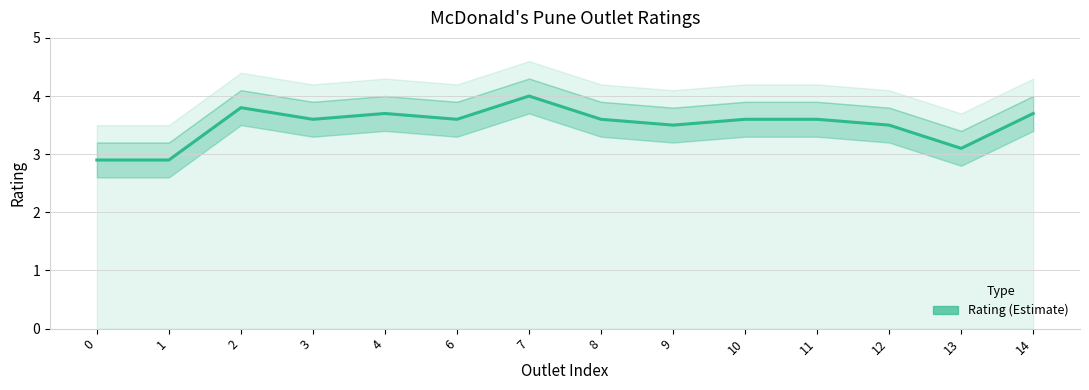

What is the value of the 1st point from the left?

2.9